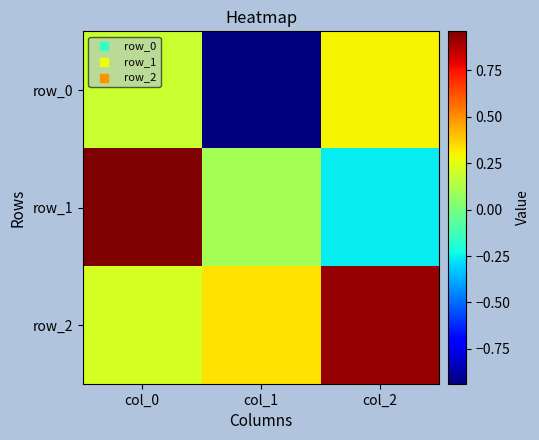

Which series has the largest total across all categories?

row_2